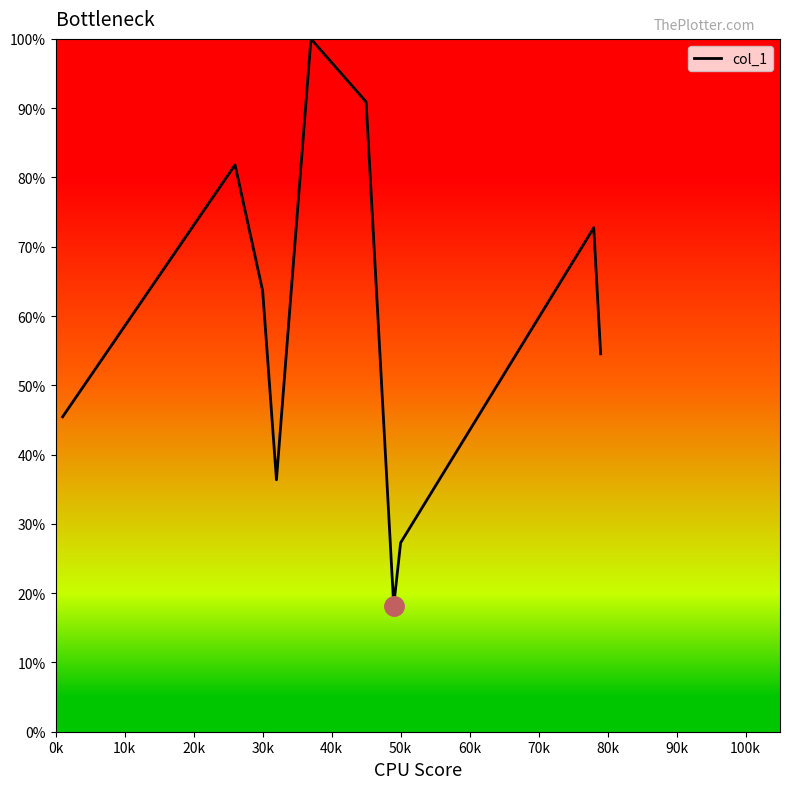

What is the greatest value displayed?

100.0